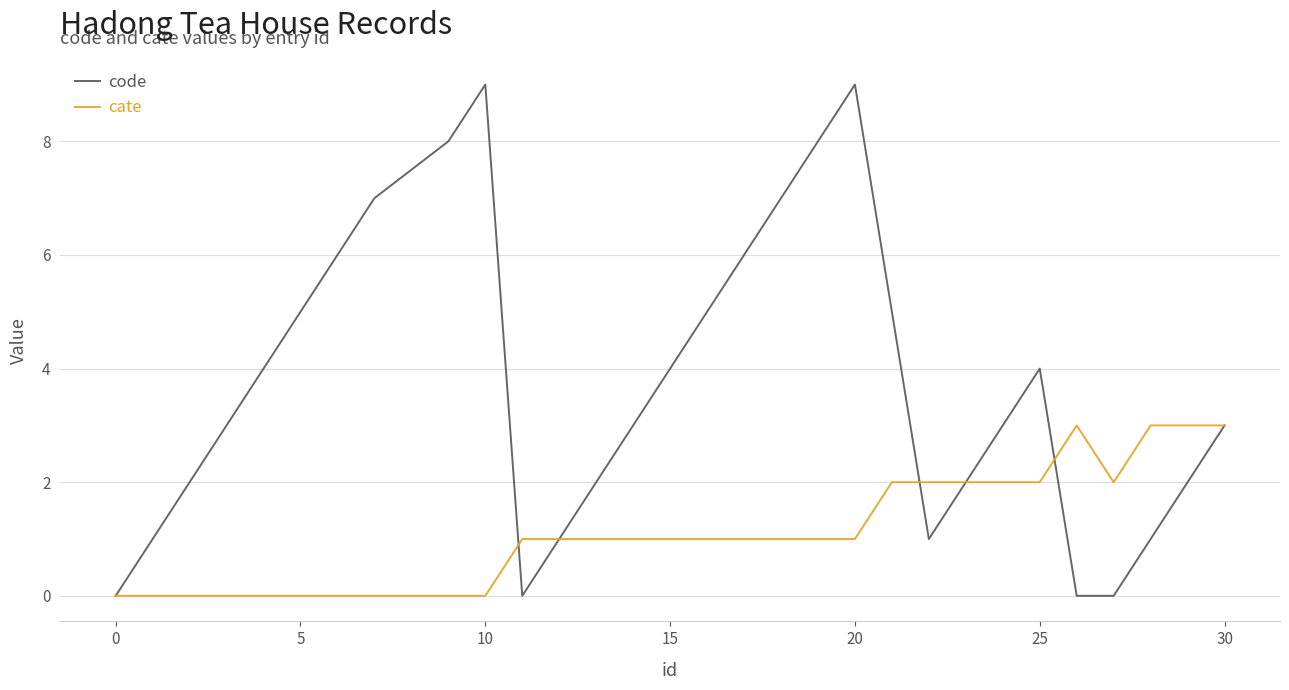

Which series has the largest range (max minus min)?

code